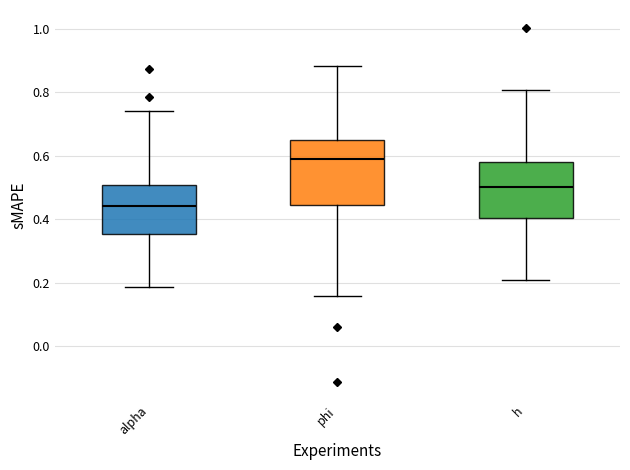

Where does the lower whisker of the box for h end on the y-axis? The values are not printed on the chart, so give them approximately, as read against the axis.

0.20